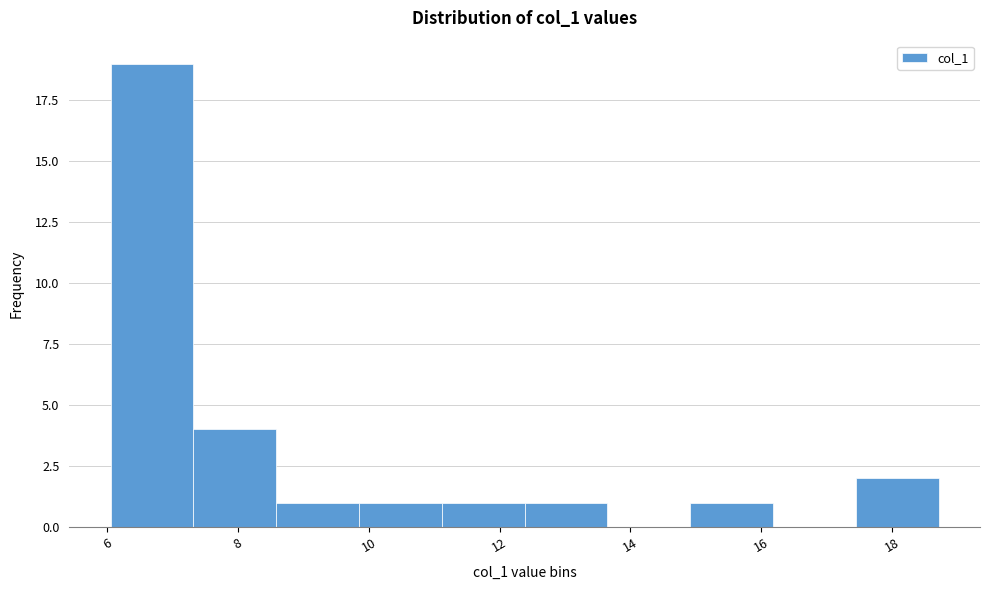

What is the height of the bar covering 7.4 to 8.6 on the x-axis? Neither the bar edges nor the heights are printed on the chart, so give them approximately, as read against the axes.

4